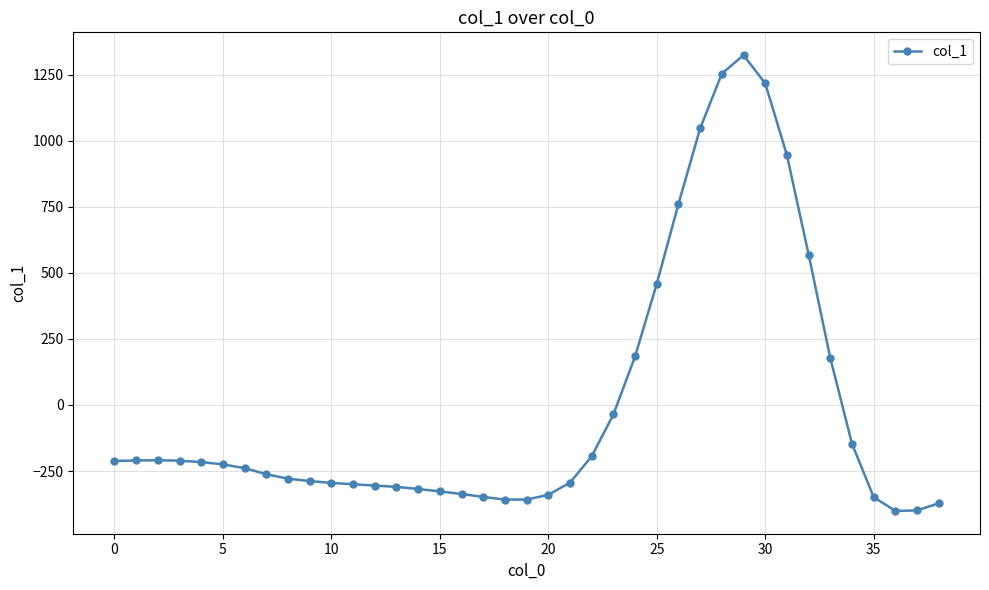

What is the difference between the second highest and second lowest values?

1653